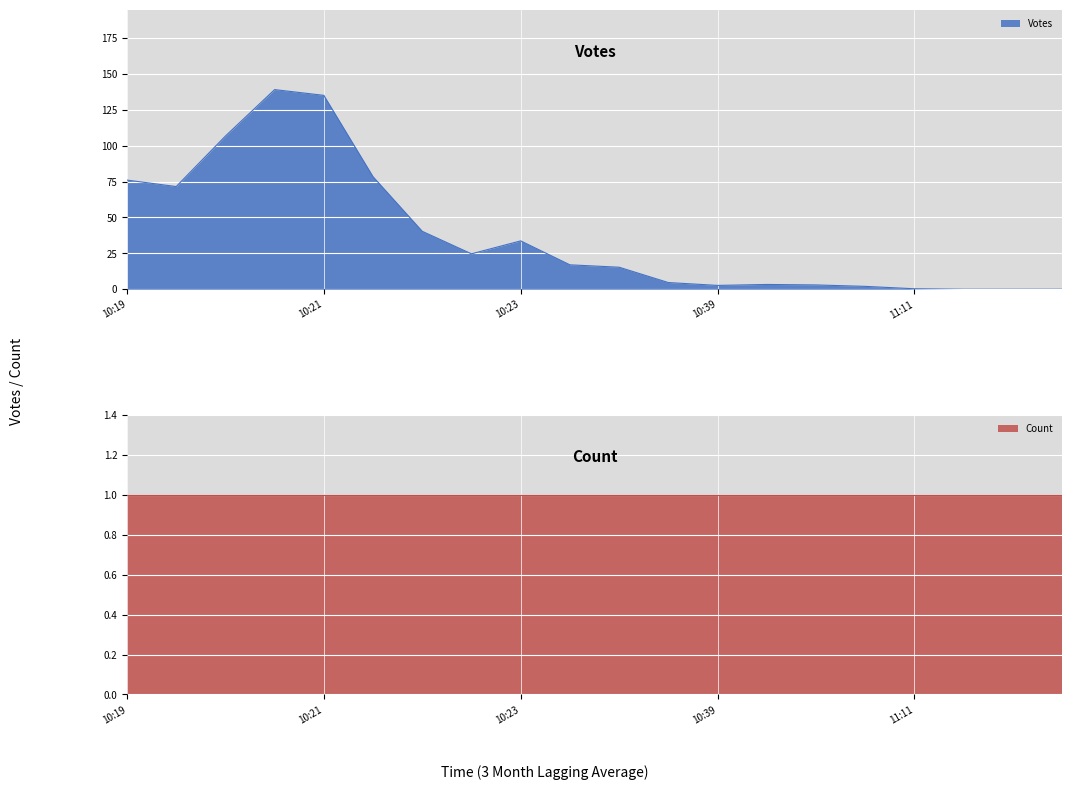

True or false: Count has a value of 0 at 10:23.

False